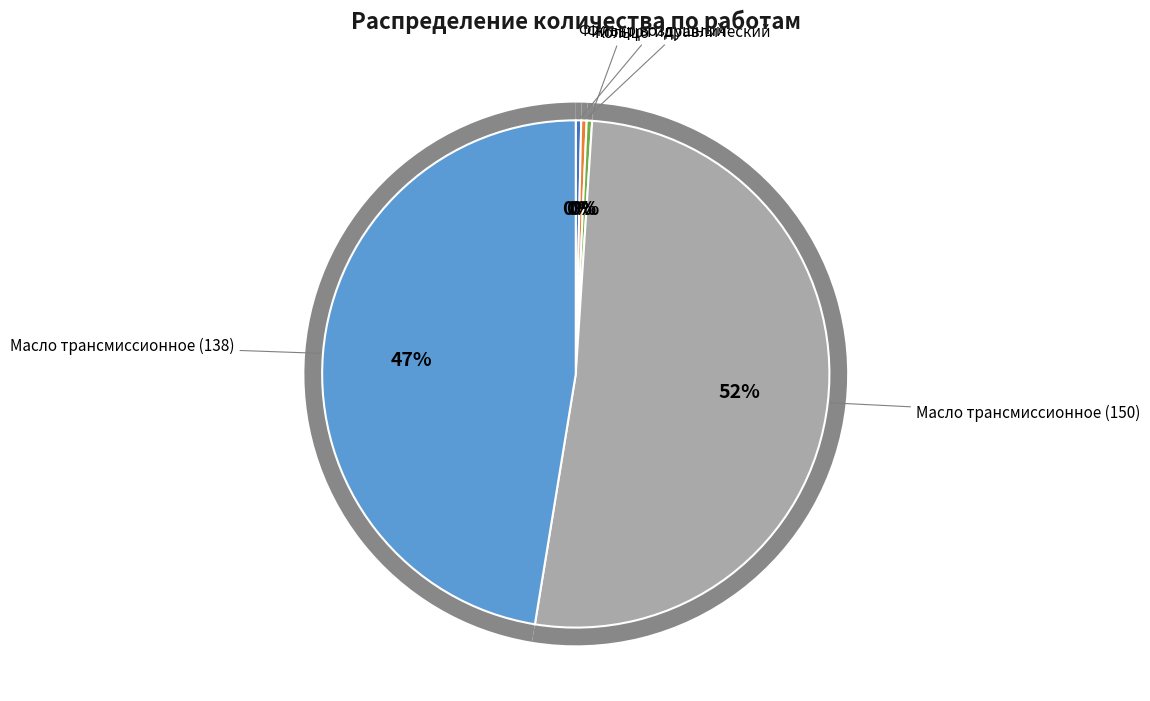

How many slices are in this pie chart?

5